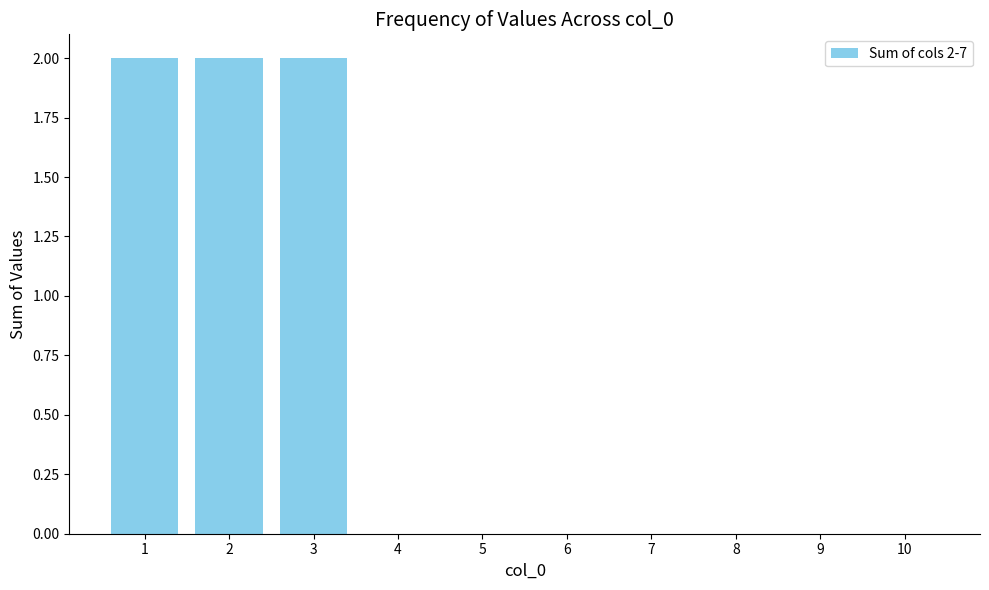

Which has a higher value, 6 or 3?

3